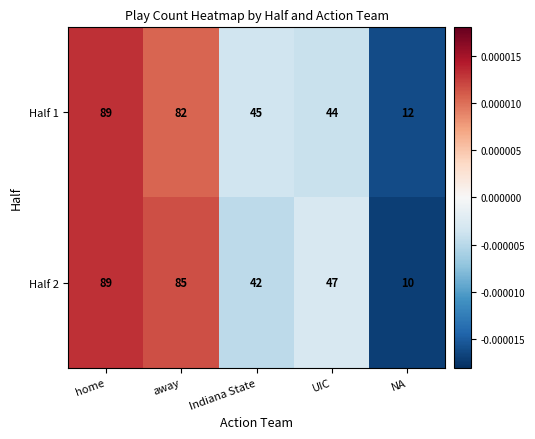

What is the minimum value shown in the chart?

10